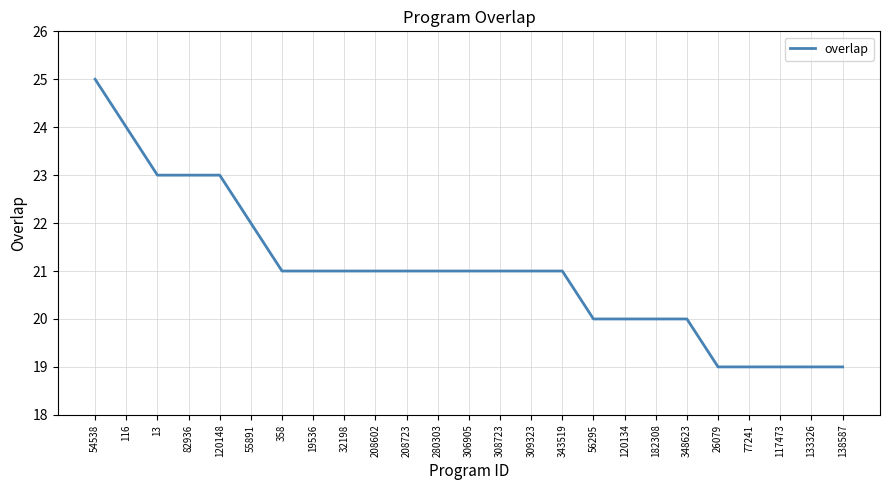

What value does the data have at 208602?

21